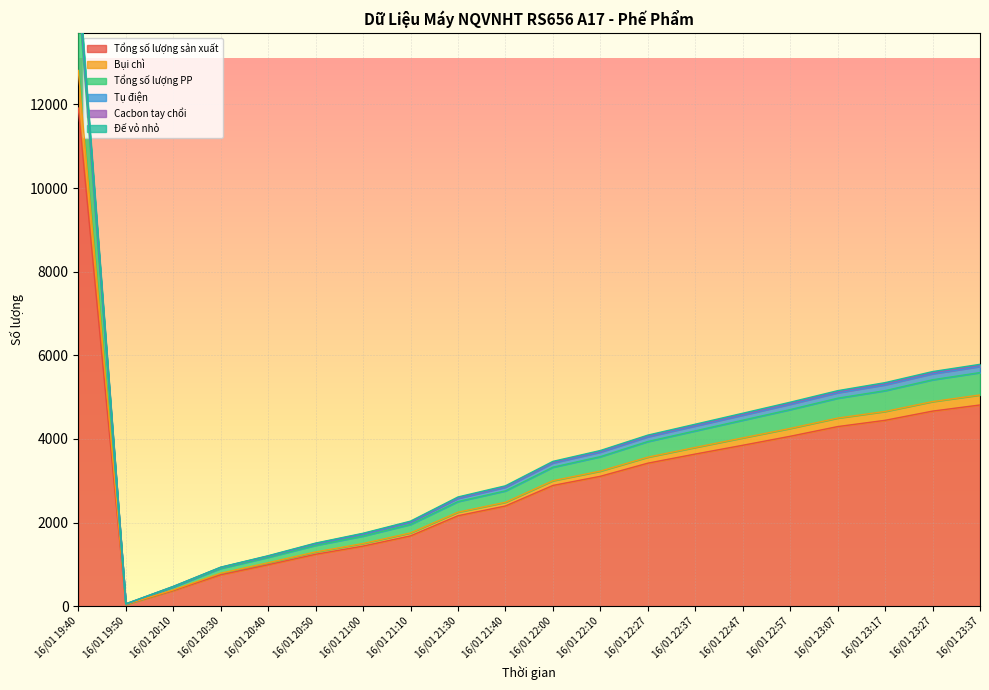

The value of Tổng số lượng sản xuất at 16/01 23:27 is 2491. True or false?

False